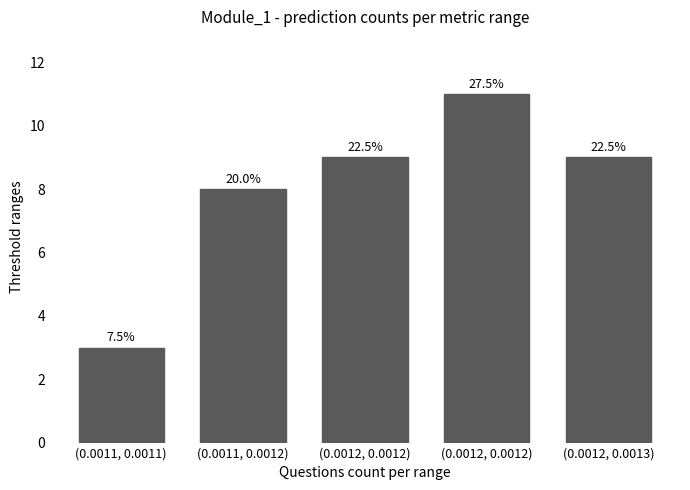

How many bars are there in total?

5